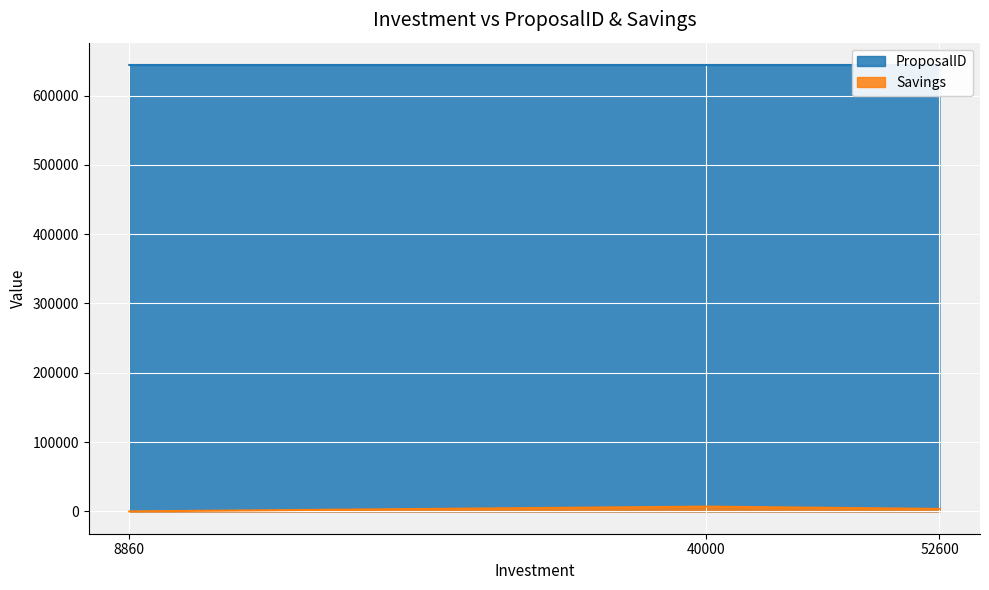

Which label corresponds to the largest value in the chart?

52600